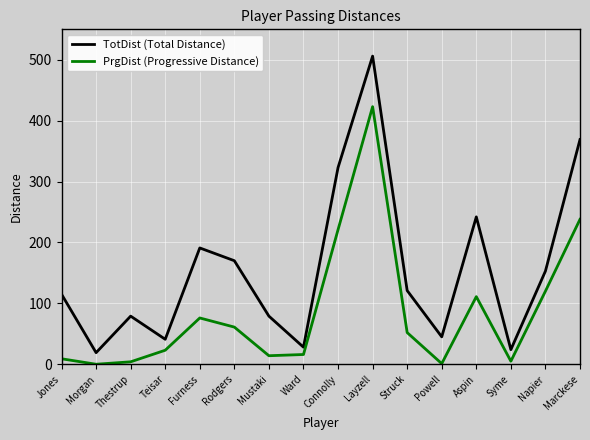

How many categories are shown in the chart?

16